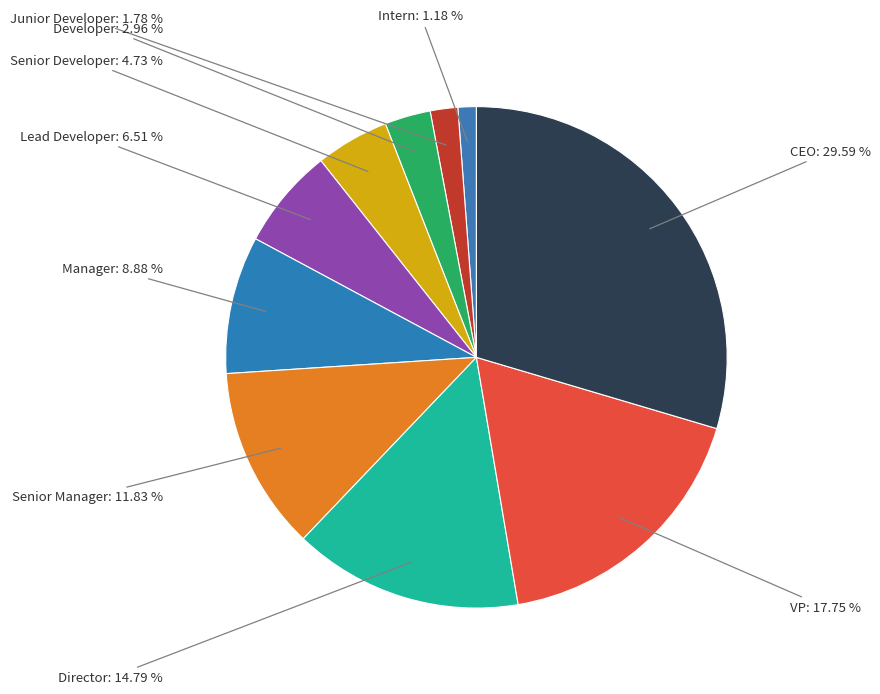

Count the number of slices in the pie.

10